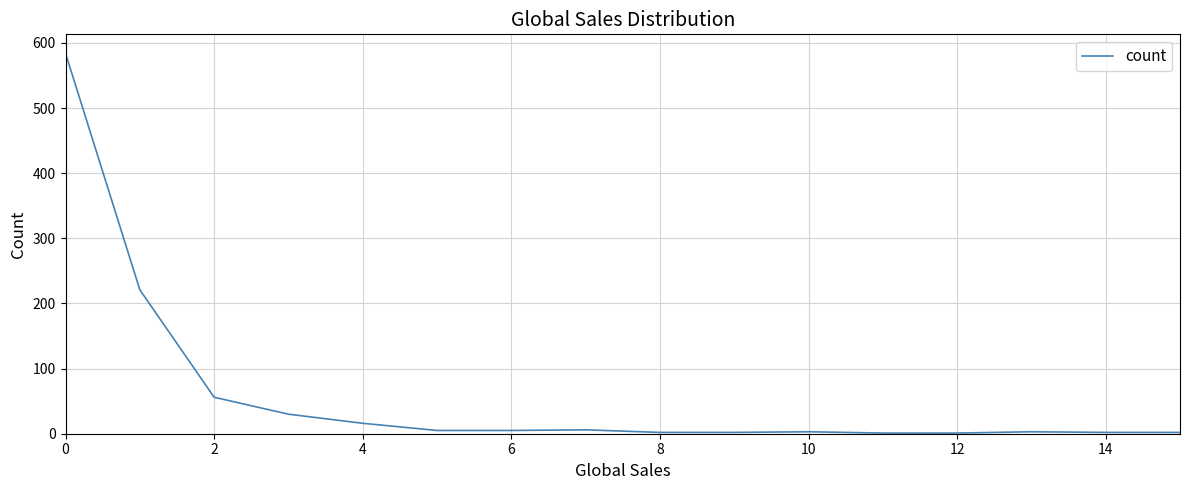

What is the maximum value shown in the chart?

584